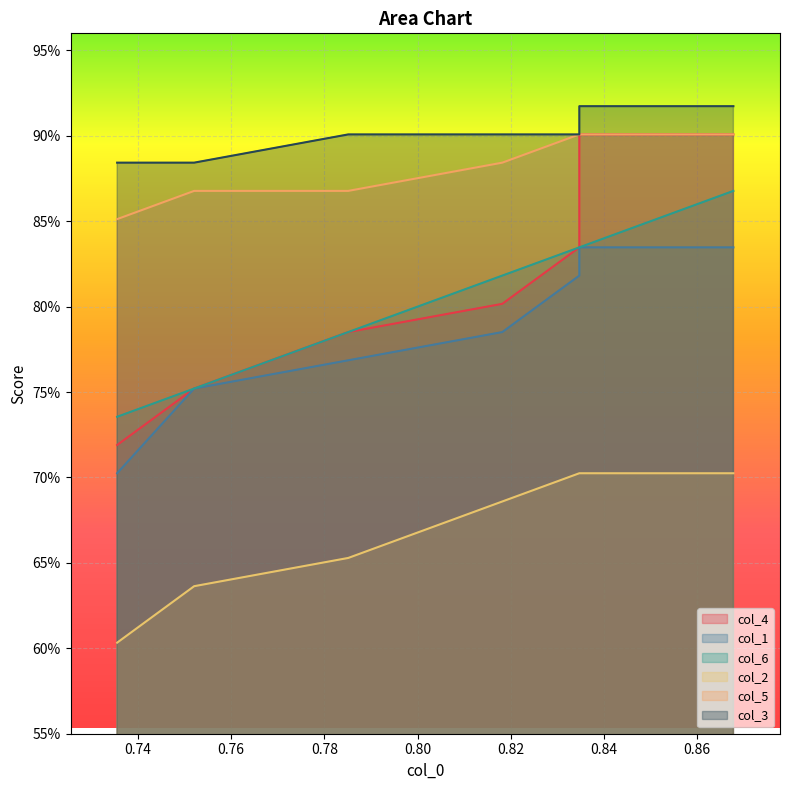

True or false: col_3 and col_6 intersect in this chart.

False